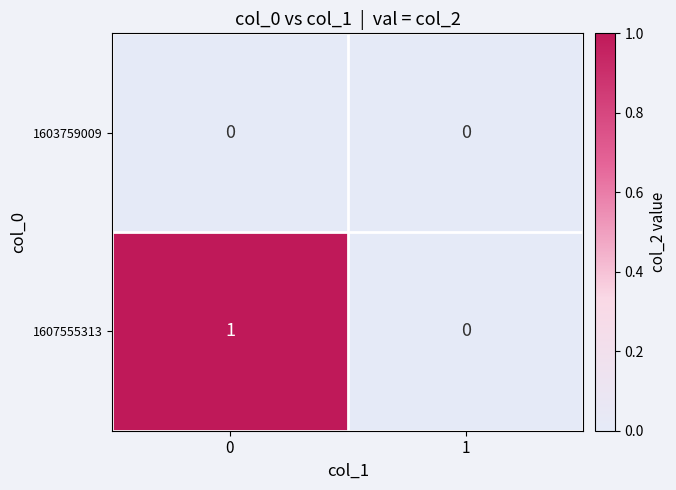

List the series in order of their peak value, highest first.

1607555313, 1603759009